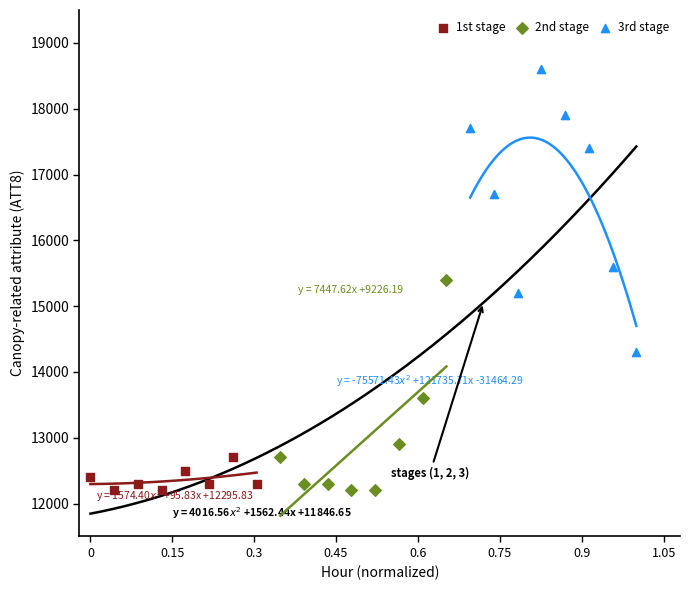

What are all the series names shown in the legend?

1st stage, 2nd stage, 3rd stage